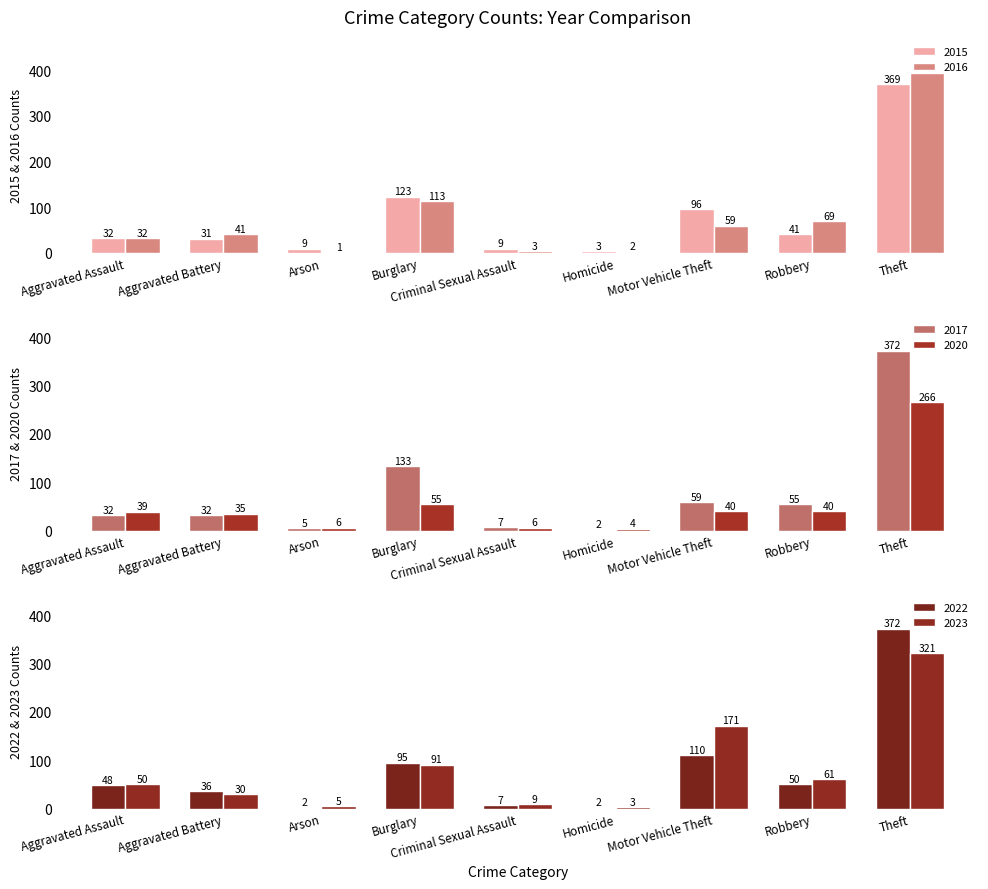

What is the average value of the 2022 series?

80